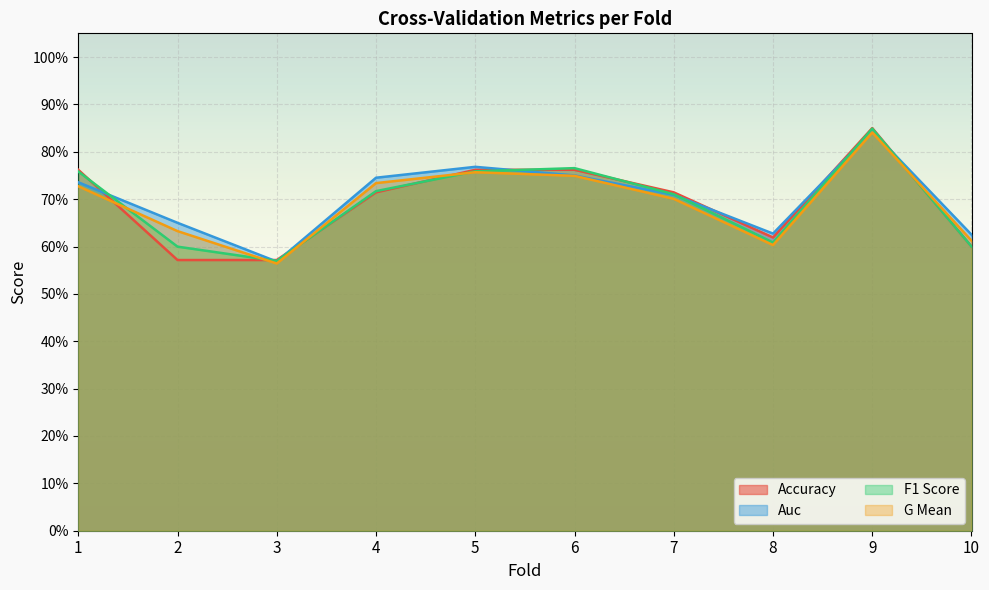

Rank the categories by g_mean value from lowest to highest.

3, 8, 10, 2, 7, 1, 4, 6, 5, 9